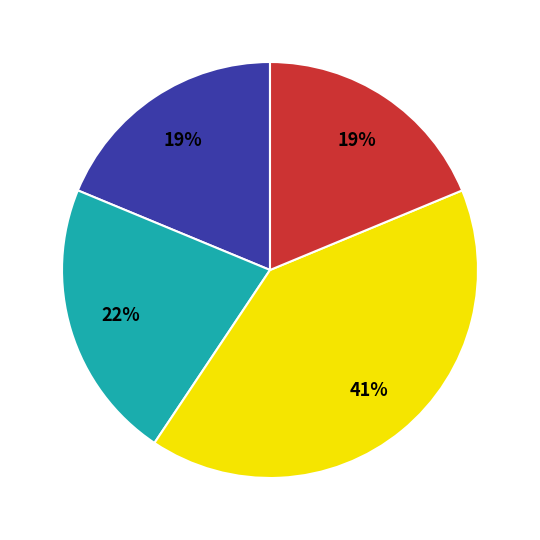

Is there any slice that represents more than half of the pie?

No